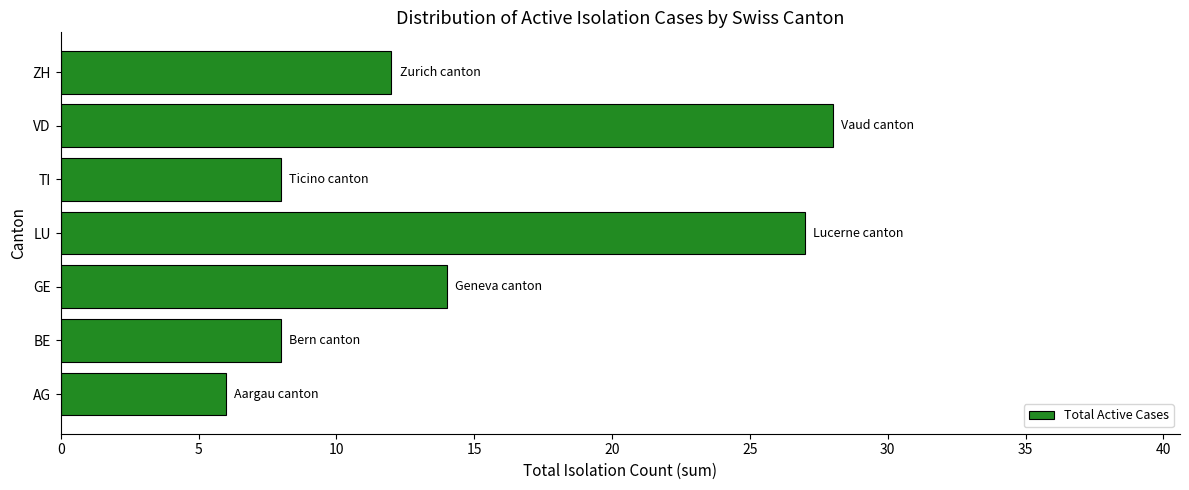

Where is the data nearest to the value 17?

GE